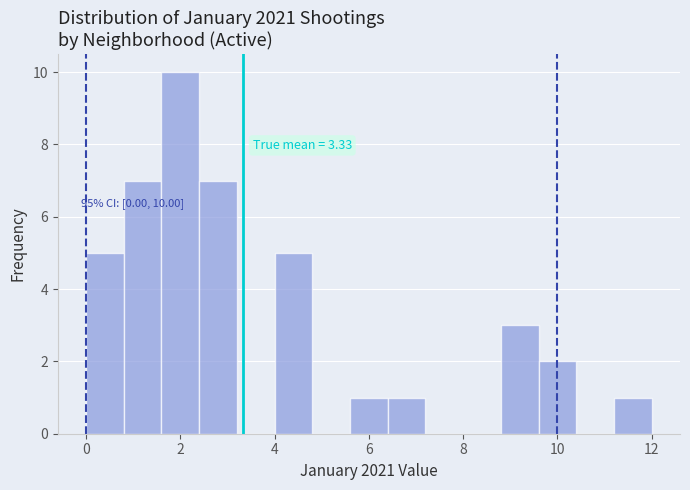

Over which range of the x-axis is the bar tallest?

1.6 to 2.4